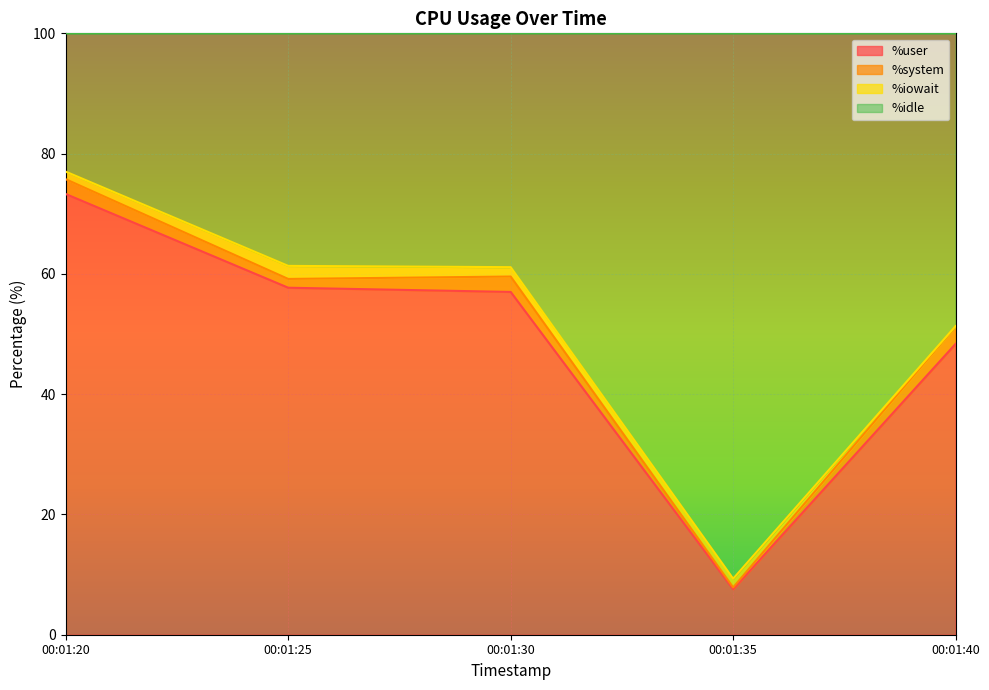

At which label does %user reach its minimum?

00:01:35